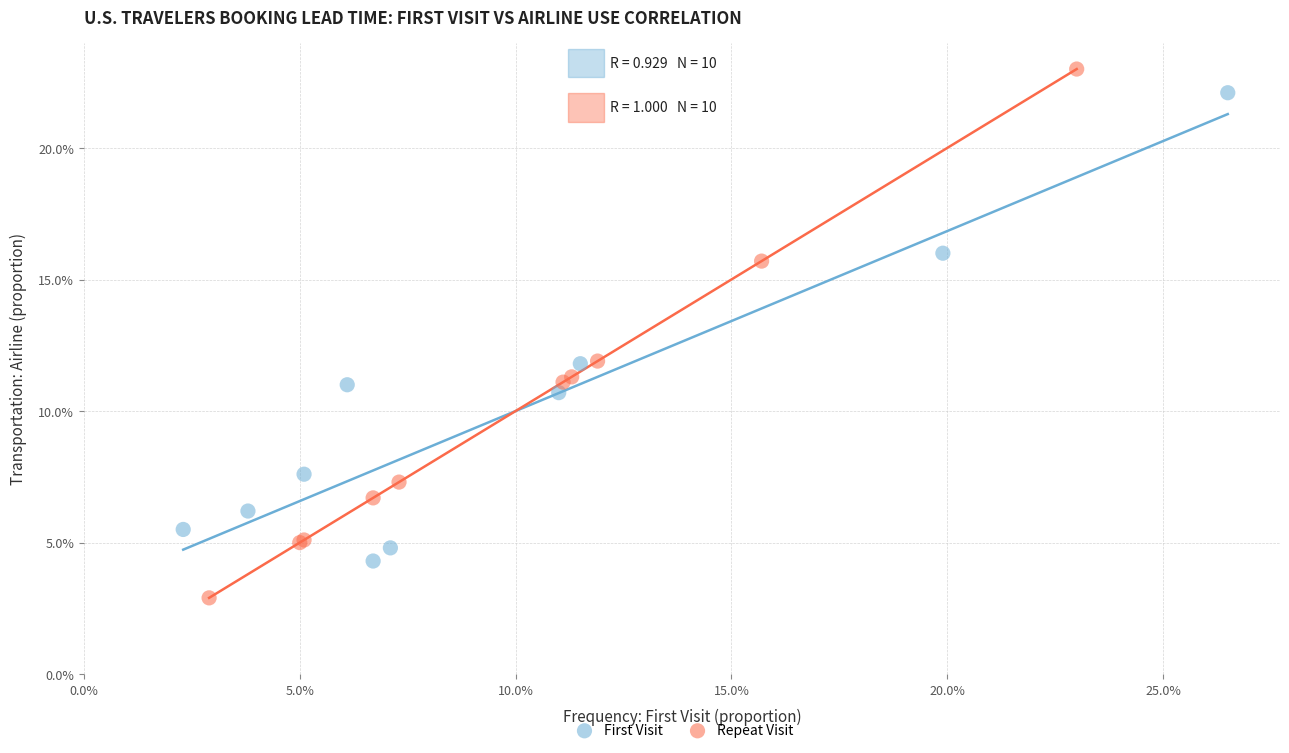

What are all the series names shown in the legend?

First Visit, Repeat Visit